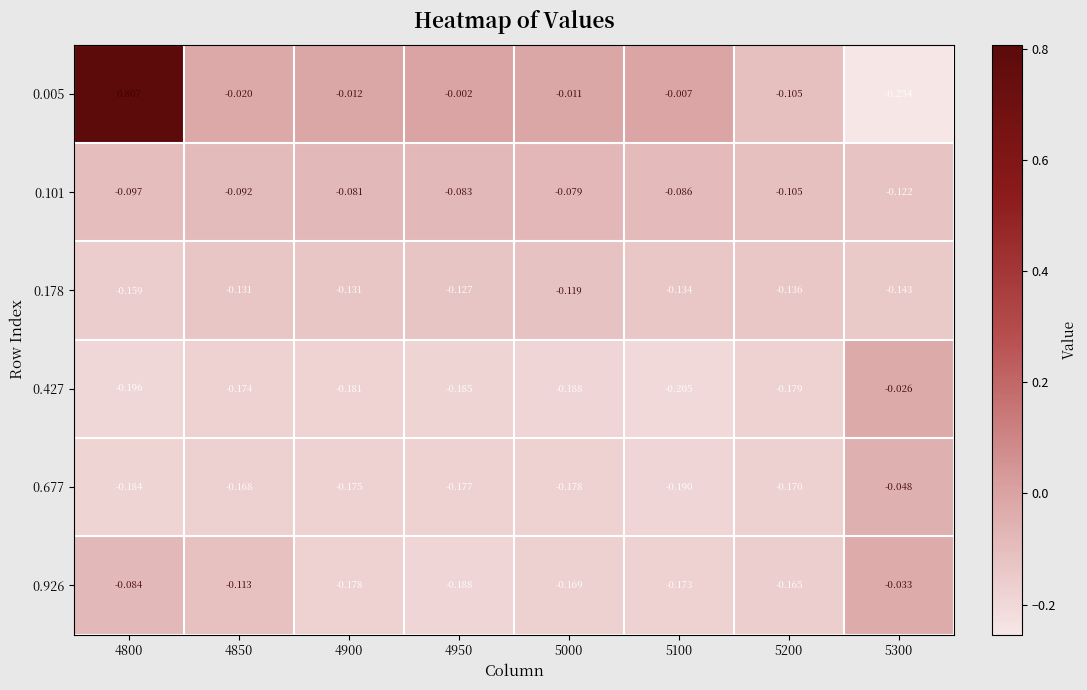

How many data points does each series have?

8